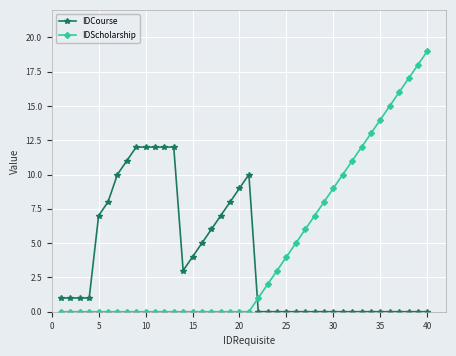

Which series has the largest total across all categories?

IDScholarship